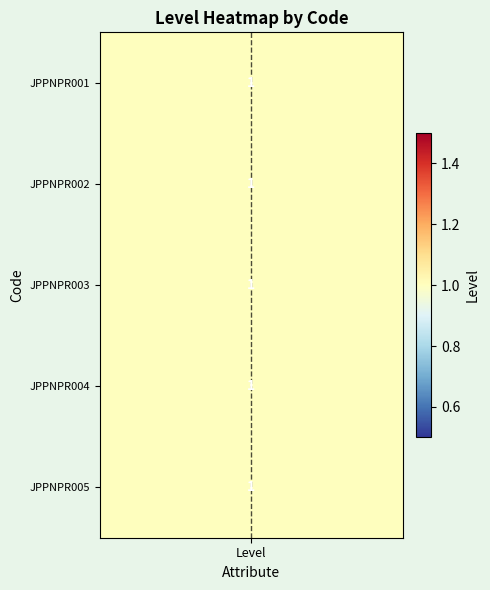

Which category has the lowest value across all series?

Level